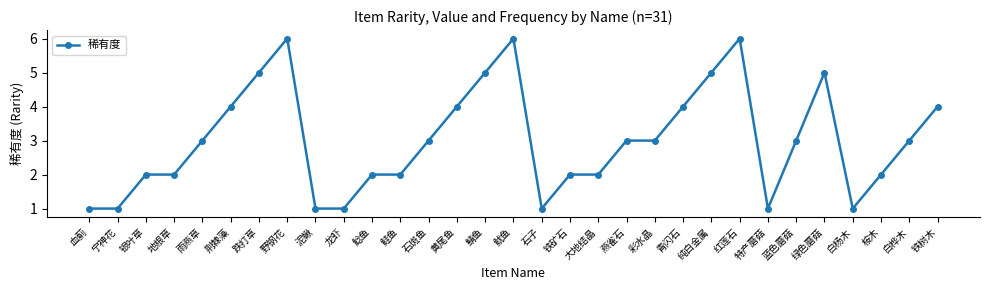

How many data points does each series have?

31